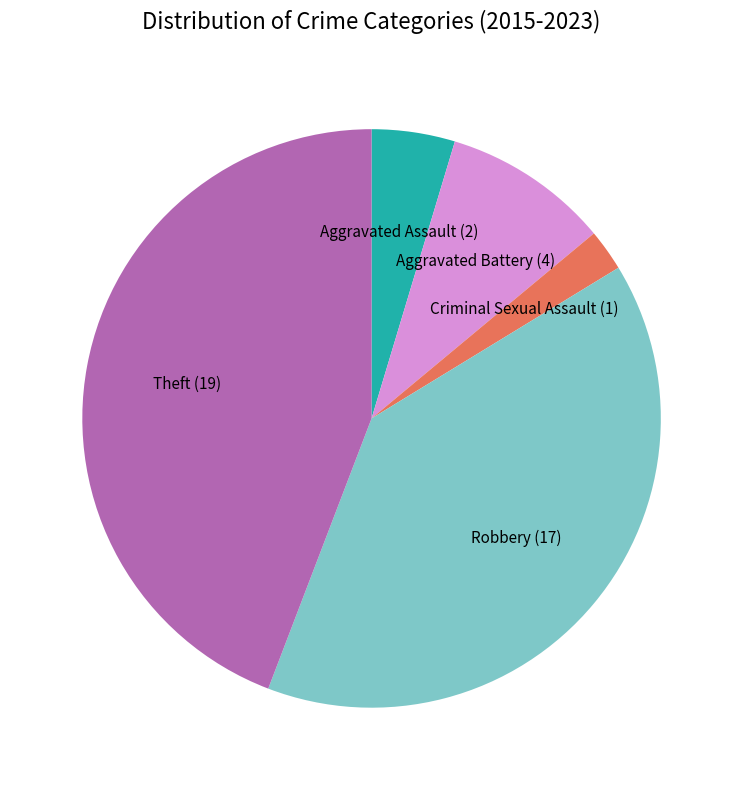

Which slice is the largest?

Theft